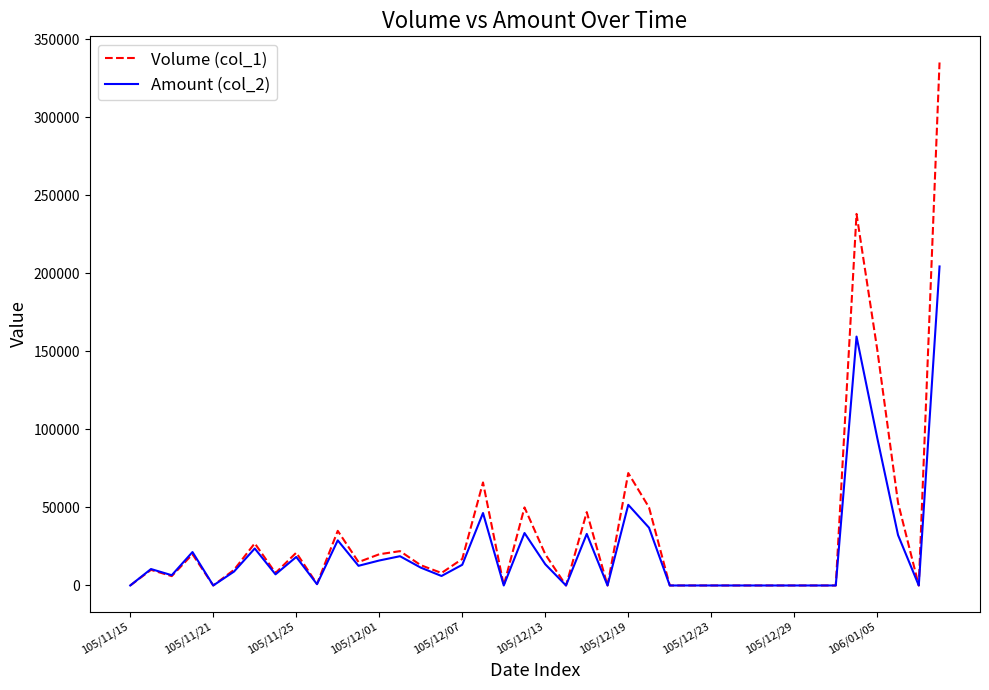

List the series in order of their peak value, lowest first.

Amount (col_2), Volume (col_1)